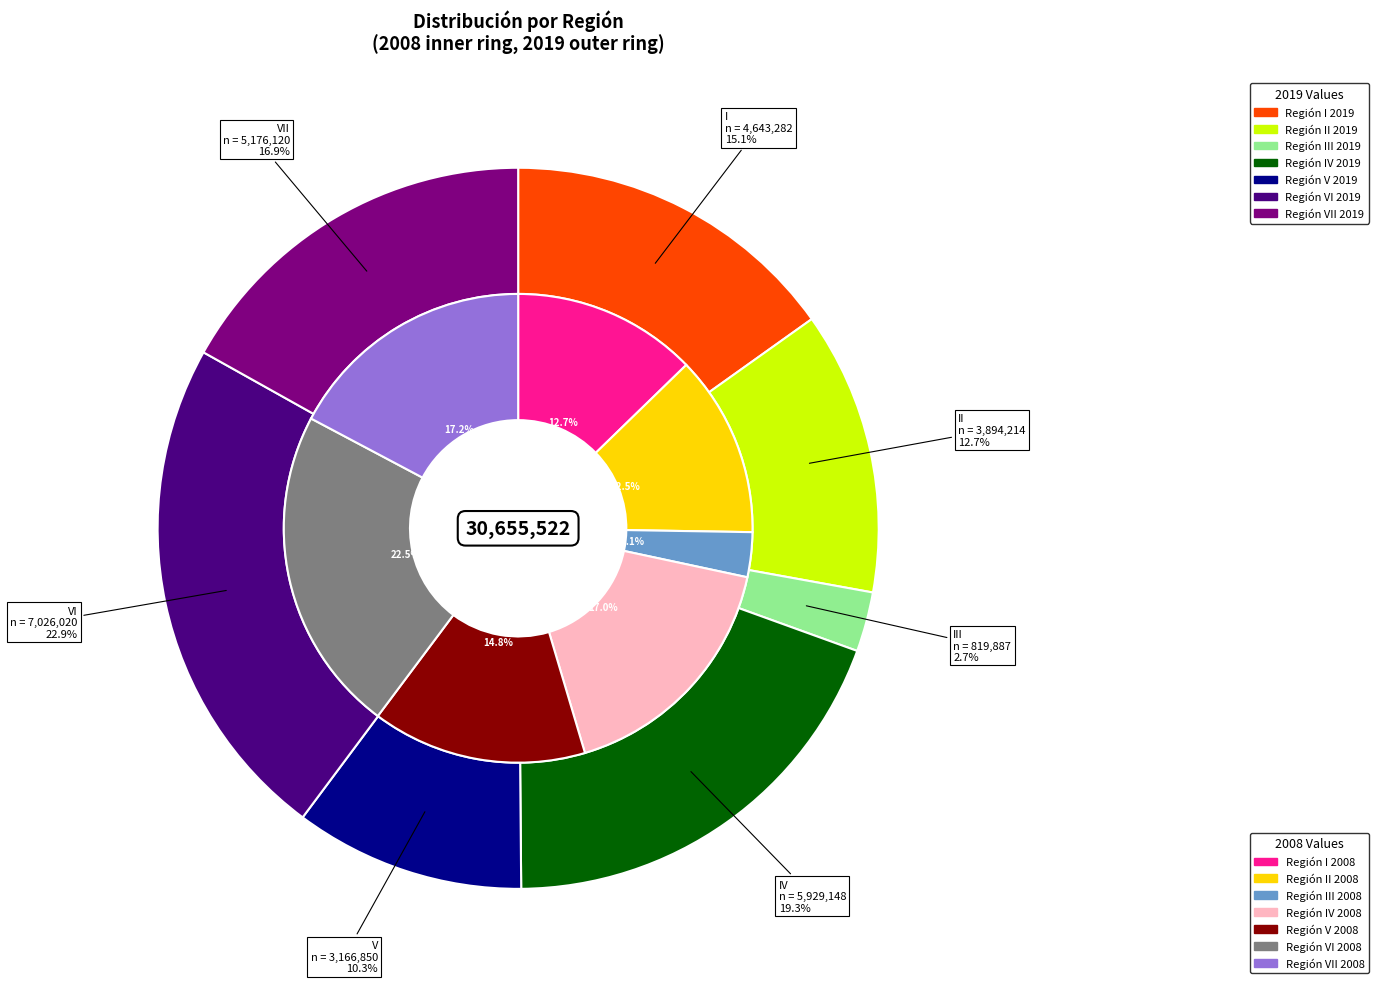

Count the number of slices in the pie.

7